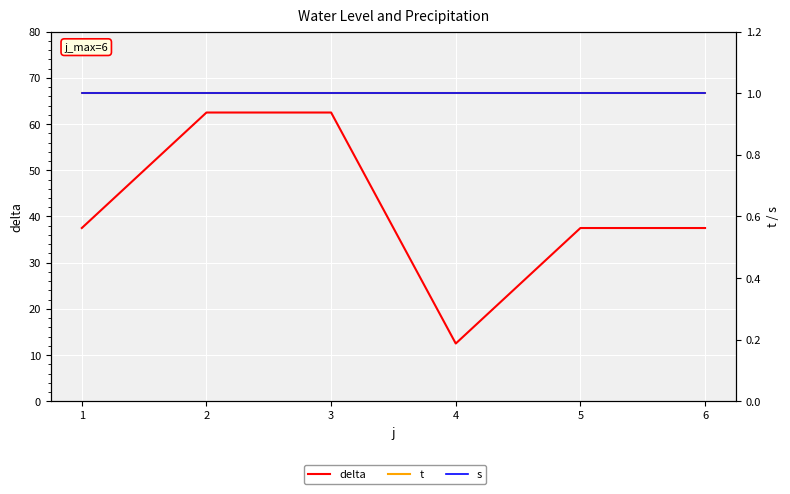

What is the spread (max minus min) of values at 2?

61.5